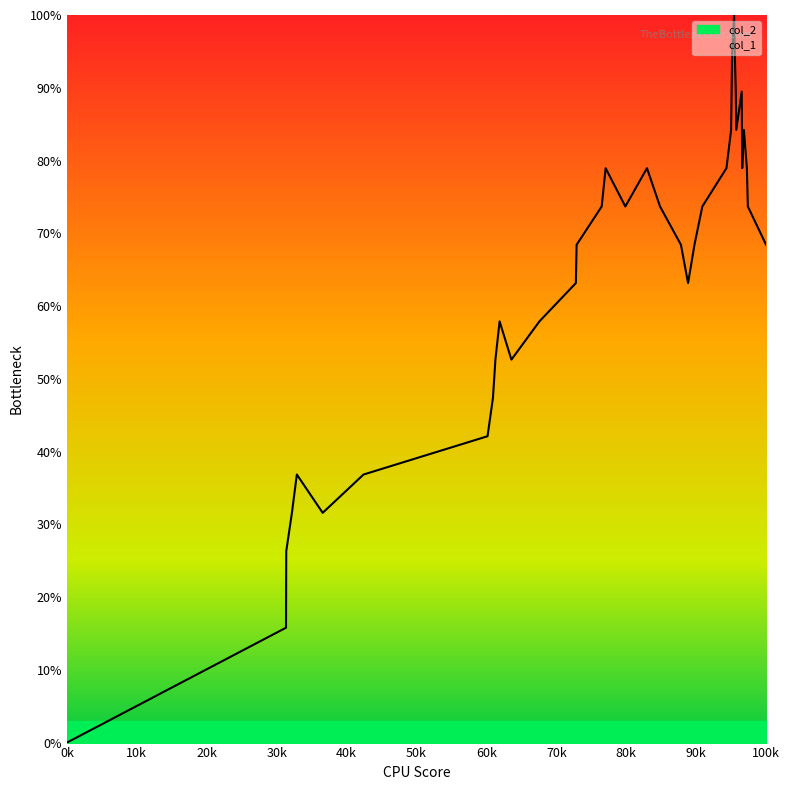

What is the value of the 15th point from the left?

68.4